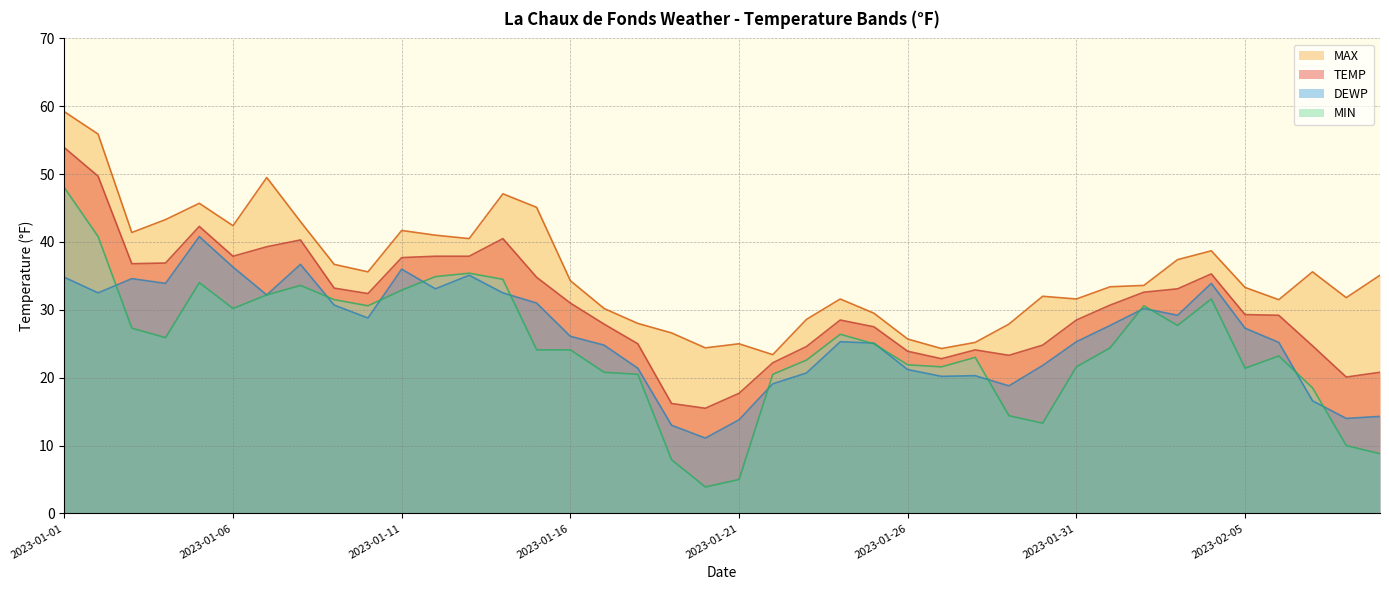

Is it true that MAX equals 30.2 at 2023-01-17?

True